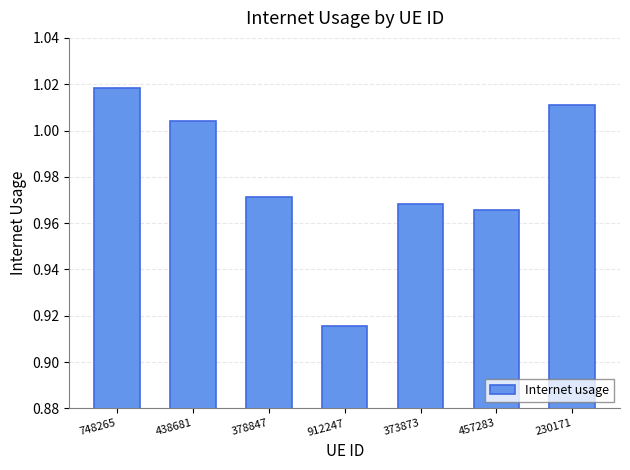

Which category has the highest value across all series?

748265